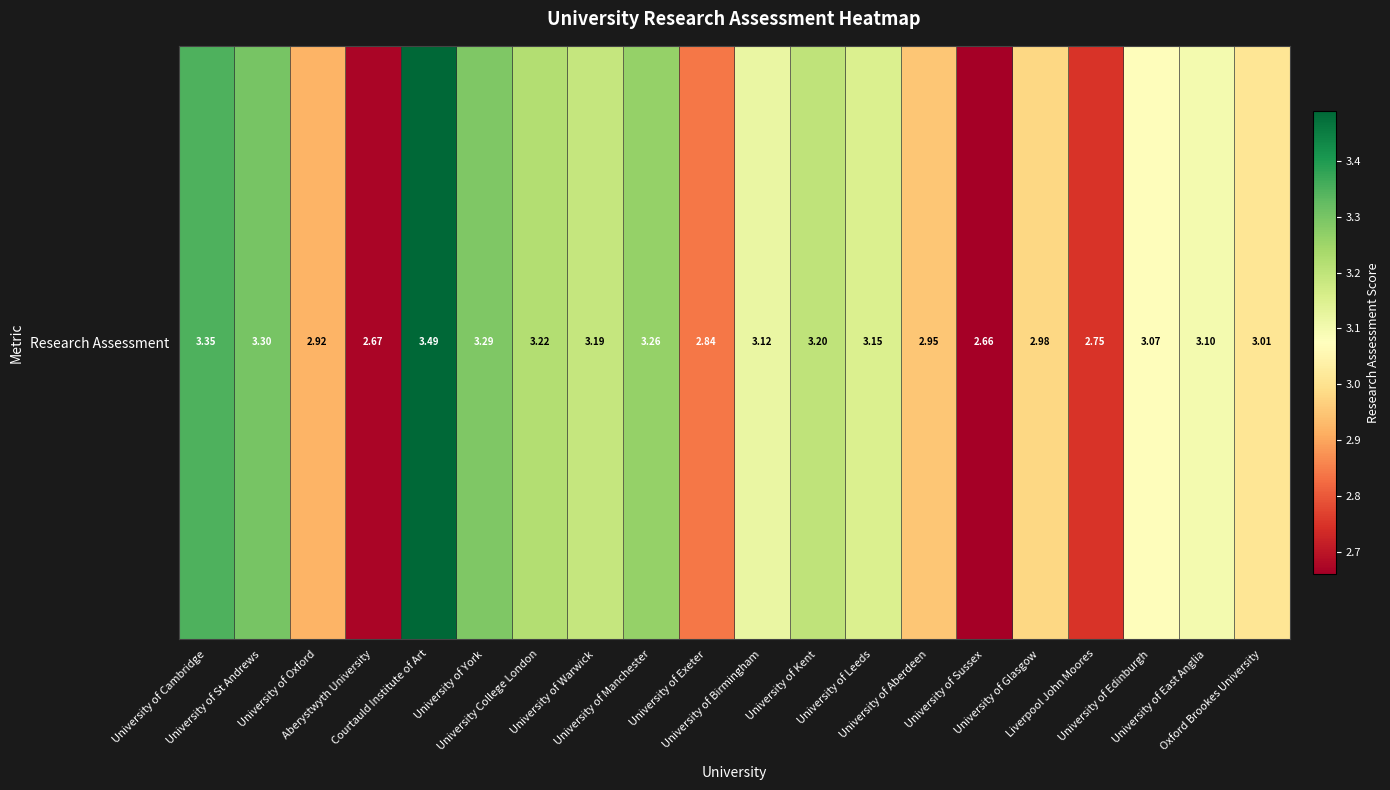

Is it true that the value at University of Warwick is 3.2?

True